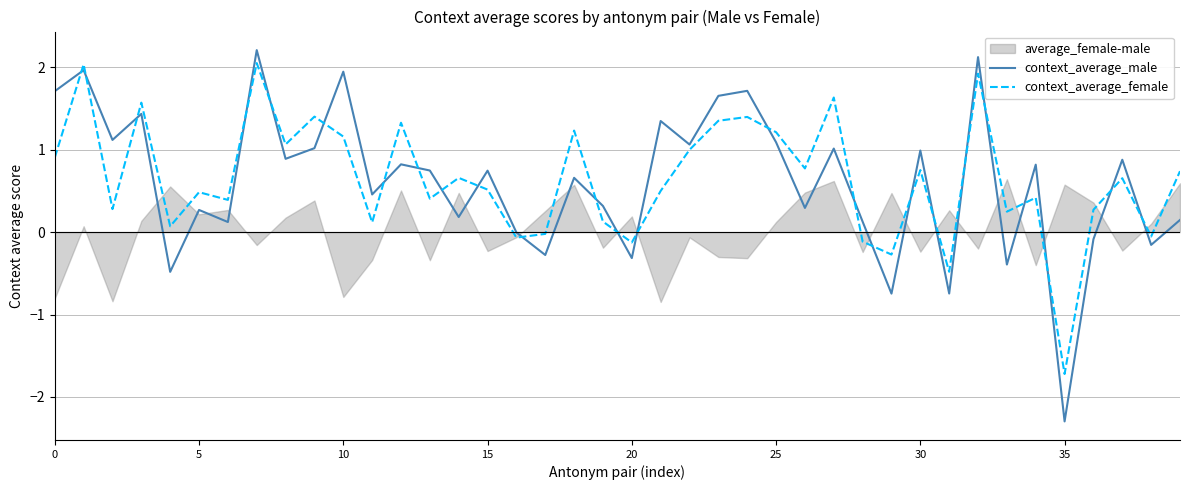

Which category has the lowest value in the context_average_male series?

35